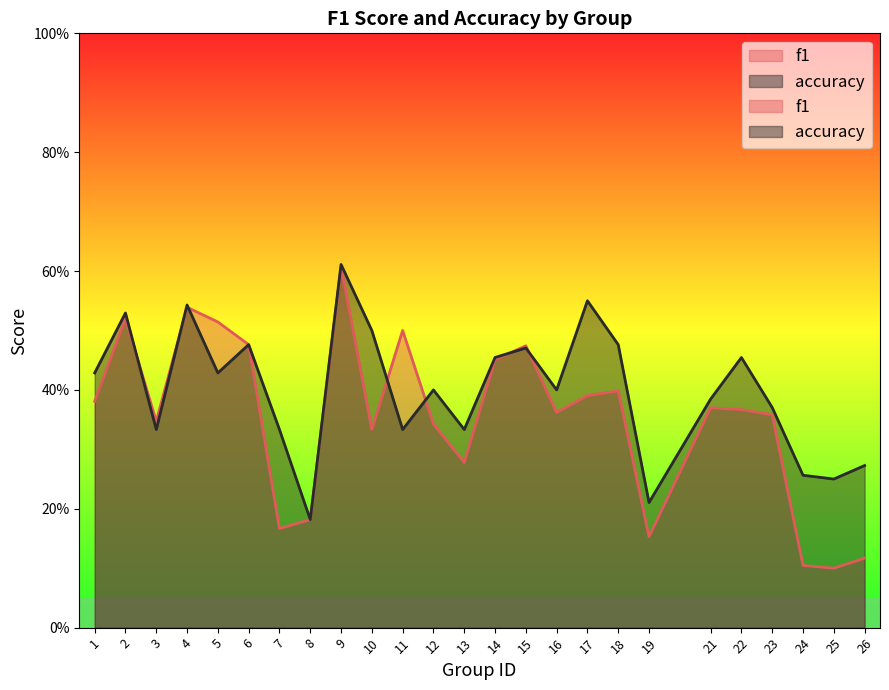

Where is the first local maximum for accuracy?

2